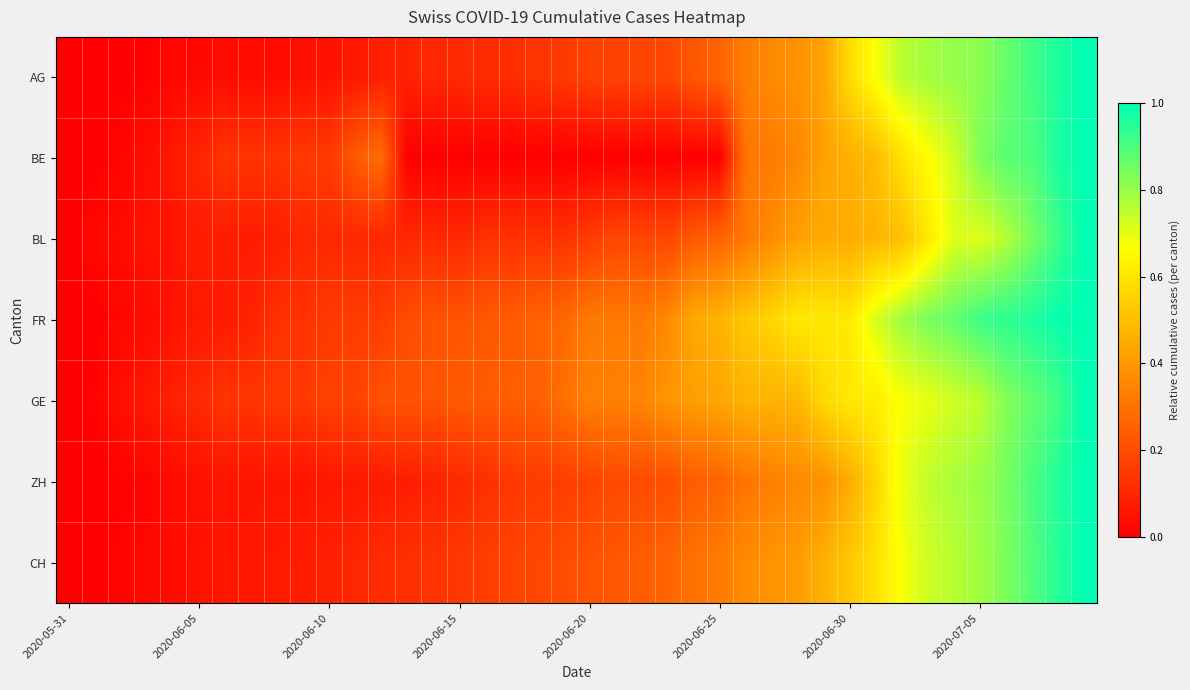

Reading left to right, what are all the values shown in this chart?

AG: 0.0	0.0	0.0	0.0	0.0	0.0	0.0	0.0	0.0	0.0	0.0	0.1	0.1	0.1	0.1	0.1	0.1	0.1	0.1	0.2	0.2	0.2	0.2	0.2	0.2	0.3	0.3	0.4	0.4	0.4	0.6	0.7	0.8	0.8	0.8	0.8	0.9	0.9	1.0	1.0
BE: 0.0	0.0	0.0	0.0	0.1	0.1	0.1	0.1	0.1	0.2	0.2	0.2	0.3	0.0	0.0	0.0	0.0	0.0	0.0	0.0	0.0	0.0	0.0	0.0	0.0	0.0	0.3	0.3	0.4	0.4	0.5	0.5	0.6	0.7	0.7	0.8	0.9	0.9	1.0	1.0
BL: 0.0	0.0	0.0	0.1	0.1	0.1	0.1	0.1	0.1	0.1	0.1	0.1	0.1	0.1	0.1	0.1	0.1	0.1	0.1	0.1	0.2	0.2	0.2	0.2	0.2	0.3	0.3	0.4	0.4	0.4	0.4	0.5	0.5	0.6	0.7	0.7	0.8	0.8	0.9	1.0
FR: 0.0	0.0	0.0	0.0	0.1	0.1	0.1	0.1	0.1	0.1	0.1	0.2	0.2	0.2	0.2	0.2	0.2	0.2	0.3	0.3	0.3	0.3	0.3	0.4	0.4	0.5	0.5	0.6	0.6	0.6	0.6	0.7	0.8	0.8	0.9	0.9	0.9	1.0	1.0	1.0
GE: 0.0	0.0	0.0	0.1	0.1	0.1	0.1	0.1	0.2	0.2	0.2	0.2	0.2	0.2	0.2	0.2	0.2	0.2	0.2	0.3	0.3	0.3	0.3	0.4	0.4	0.4	0.5	0.5	0.5	0.6	0.6	0.6	0.7	0.7	0.7	0.8	0.8	0.9	0.9	1.0
ZH: 0.0	0.0	0.0	0.0	0.0	0.0	0.1	0.1	0.1	0.1	0.1	0.1	0.1	0.1	0.1	0.1	0.1	0.1	0.2	0.2	0.2	0.2	0.2	0.2	0.2	0.3	0.3	0.3	0.4	0.4	0.4	0.6	0.7	0.7	0.8	0.8	0.8	0.9	1.0	1.0
CH: 0.0	0.0	0.0	0.0	0.0	0.0	0.1	0.1	0.1	0.1	0.1	0.1	0.1	0.1	0.1	0.1	0.2	0.2	0.2	0.2	0.2	0.2	0.2	0.3	0.3	0.3	0.4	0.4	0.4	0.5	0.5	0.6	0.7	0.7	0.8	0.8	0.8	0.9	0.9	1.0